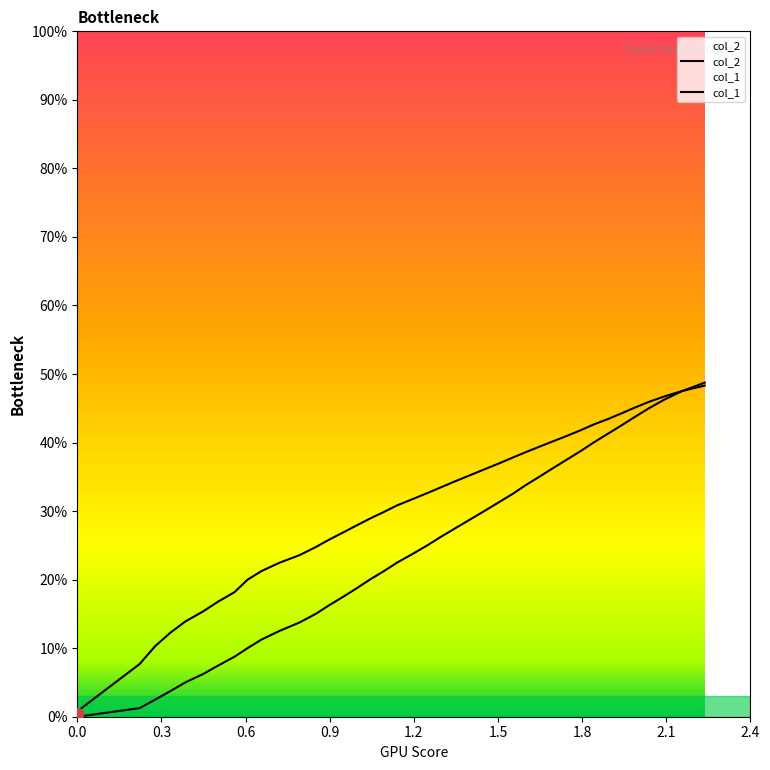

Which series has the widest spread of Y values?

col_2